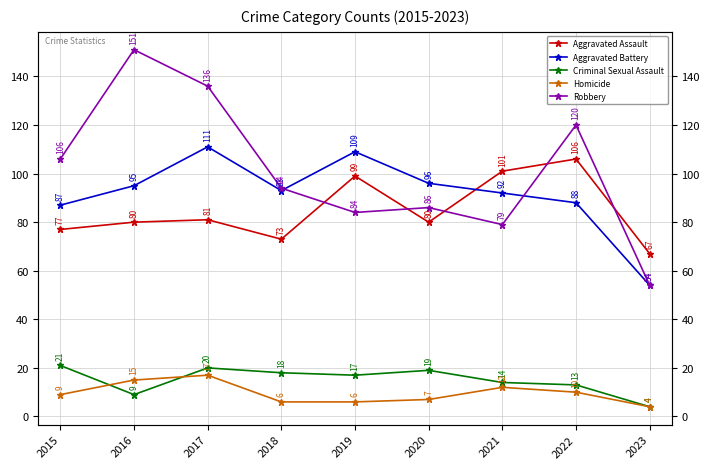

At which label is Aggravated Assault closest to 86?

2017